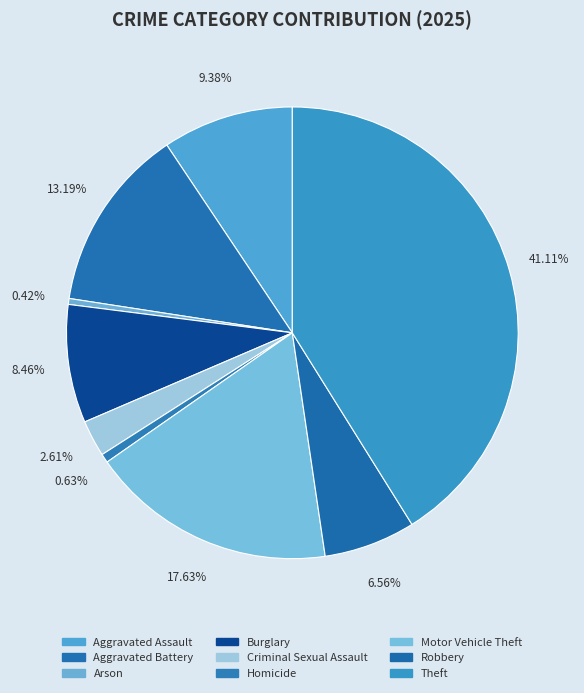

To the nearest percent, what is the difference between the Motor Vehicle Theft and Aggravated Assault slice percentages?

8%